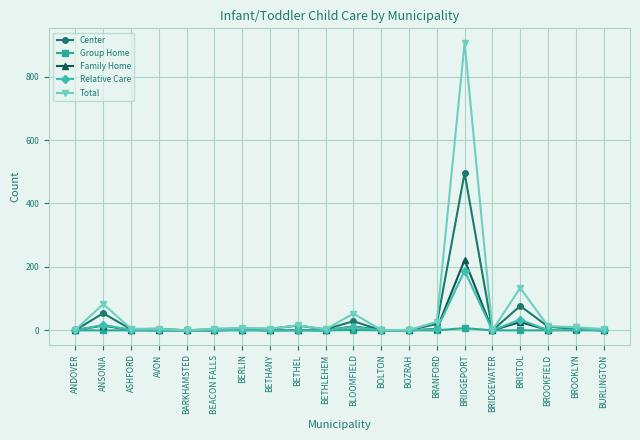

What is the label of the 11th point from the right?

BETHLEHEM